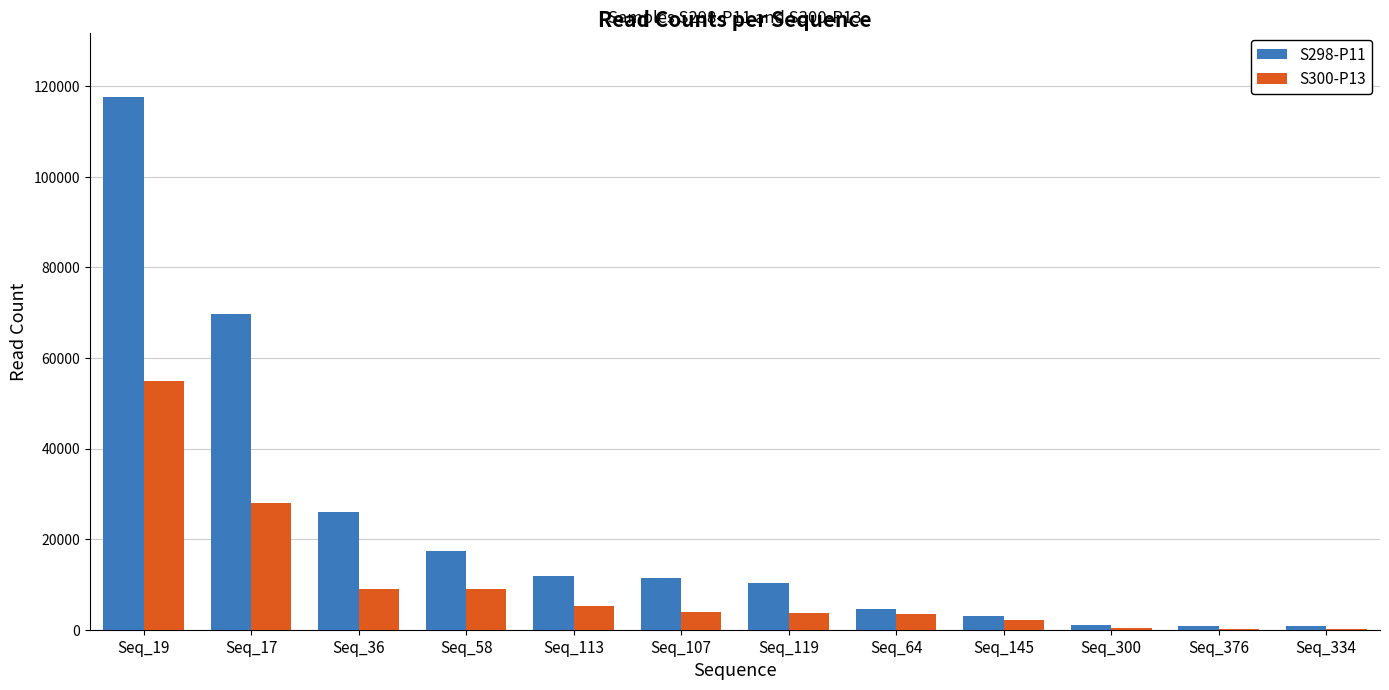

What is the spread (max minus min) of values at Seq_36?

16907